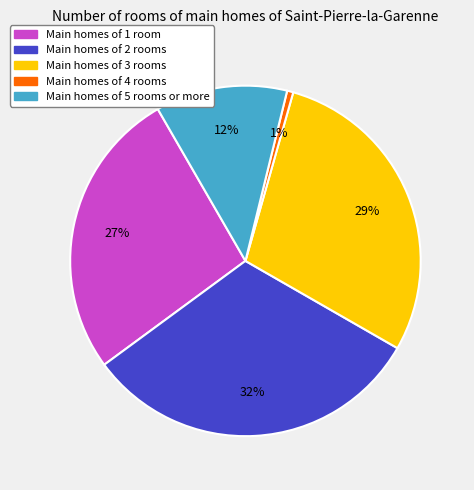

To the nearest percent, what is the average slice percentage?

20%